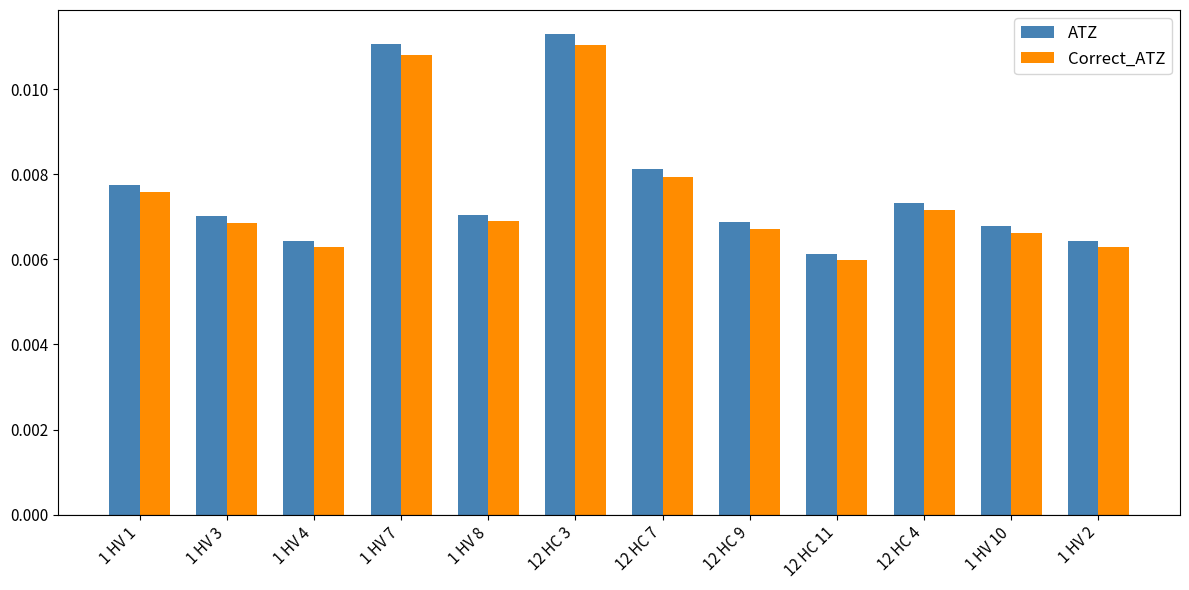

How many categories are shown in the chart?

12